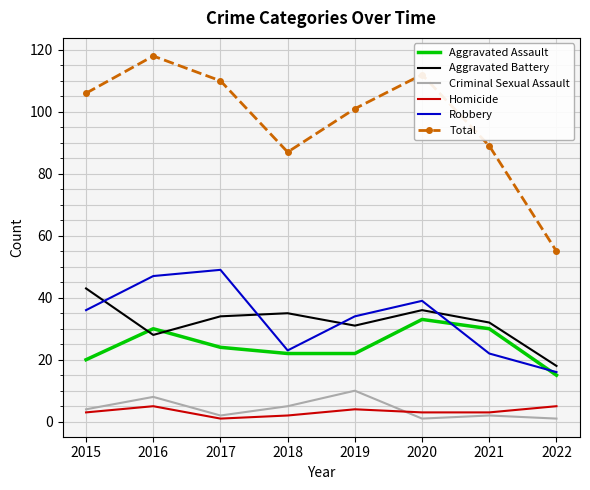

Where do Robbery and Aggravated Battery first cross each other?

2015 and 2016